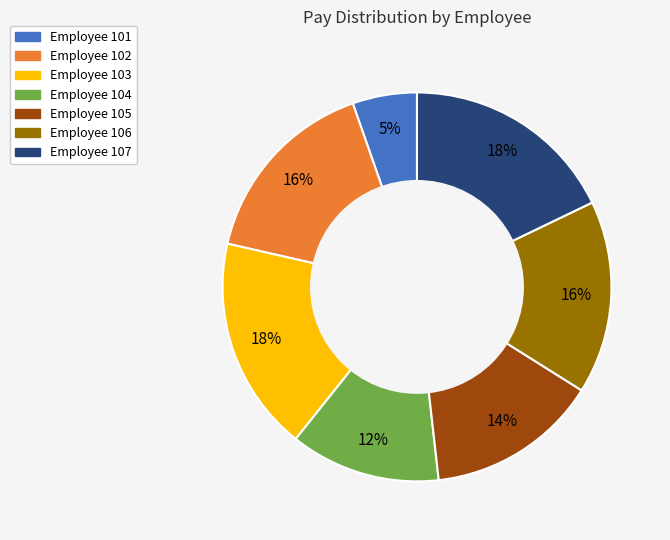

To the nearest percent, what is the average slice percentage?

14%